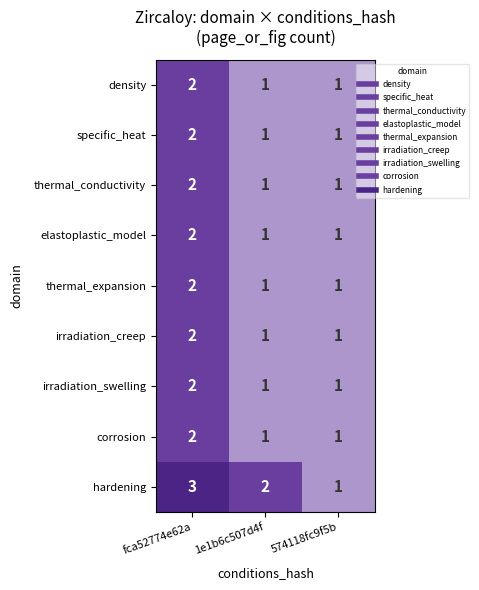

At which category is the sum across all series the highest?

fca52774e62a